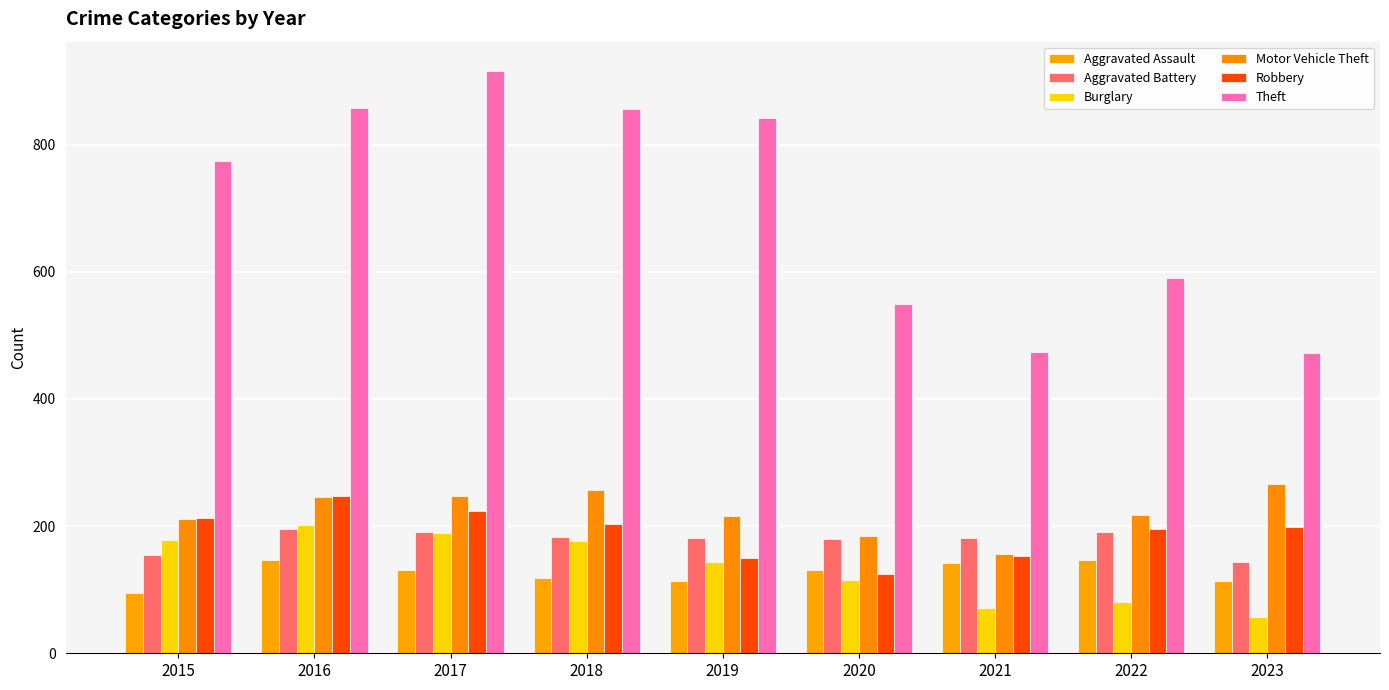

Are the bars grouped side by side (vs. stacked)?

Yes